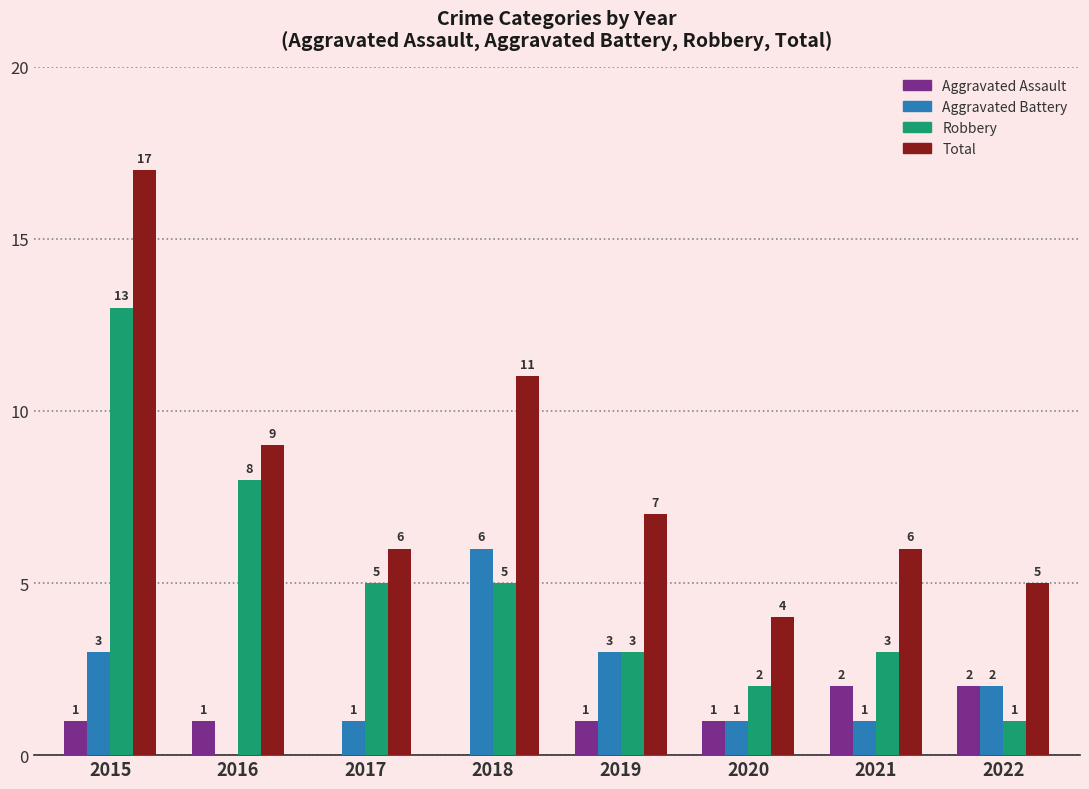

Reading left to right, transcribe all the data shown in this chart.

Aggravated Assault: 2015=1	2016=1	2017=0	2018=0	2019=1	2020=1	2021=2	2022=2
Aggravated Battery: 2015=3	2016=0	2017=1	2018=6	2019=3	2020=1	2021=1	2022=2
Robbery: 2015=13	2016=8	2017=5	2018=5	2019=3	2020=2	2021=3	2022=1
Total: 2015=17	2016=9	2017=6	2018=11	2019=7	2020=4	2021=6	2022=5